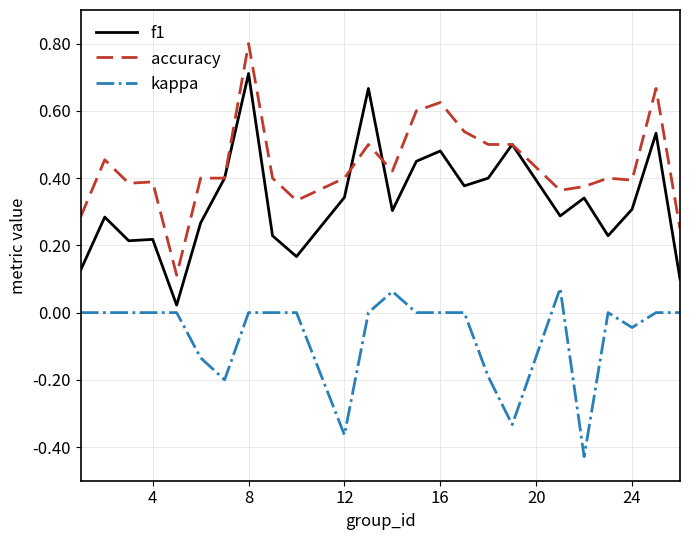

Which series has the largest total across all categories?

accuracy